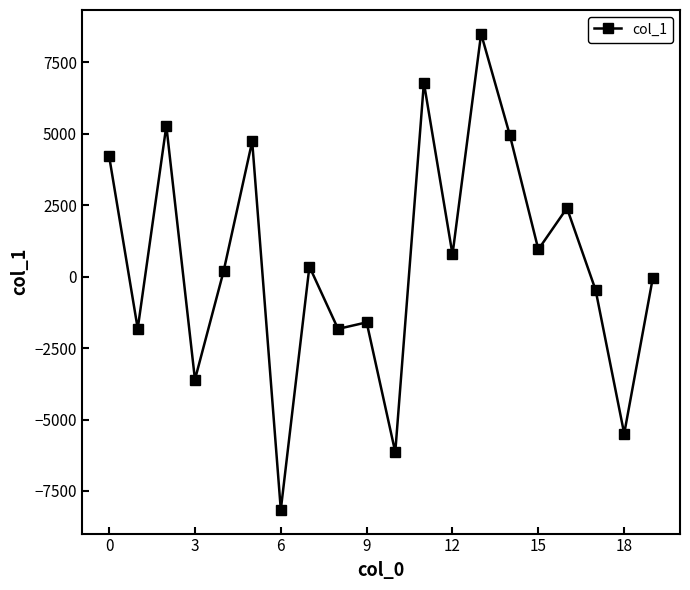

What is the maximum value shown in the chart?

8494.2